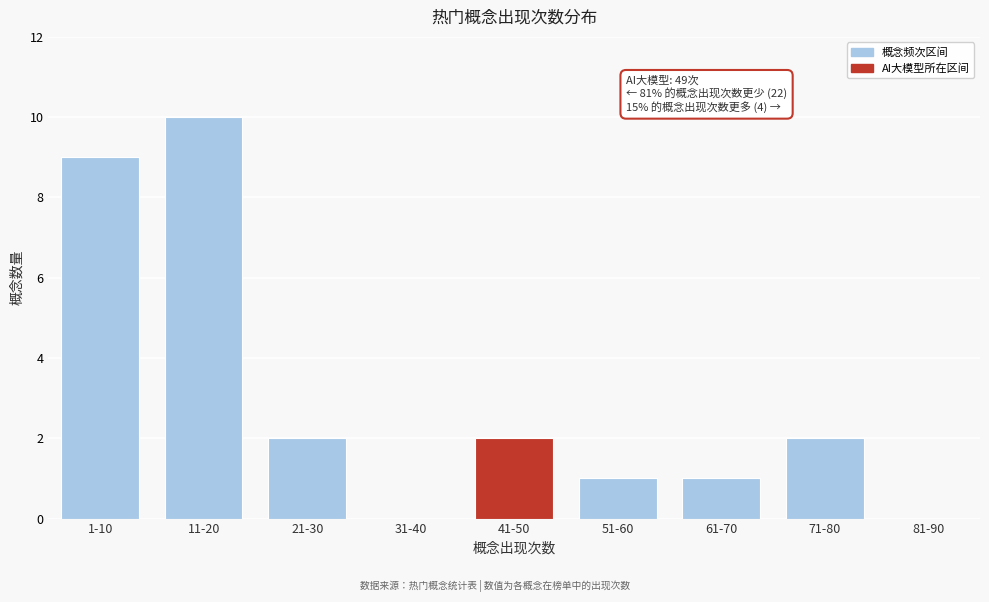

Reading right to left, what are all the values shown in this chart?

81-90=0	71-80=2	61-70=1	51-60=1	41-50=2	31-40=0	21-30=2	11-20=10	1-10=9